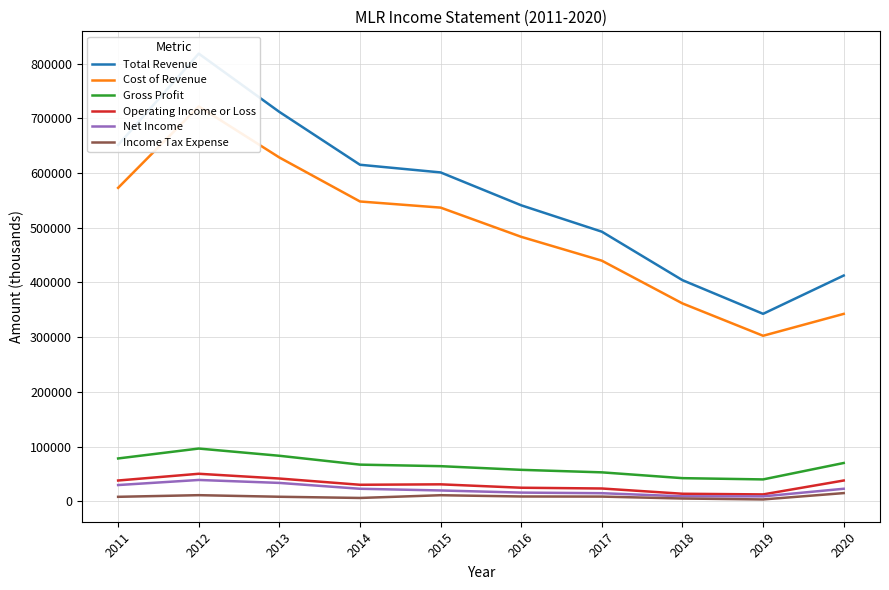

Read the Operating Income or Loss value at 2016.

24900